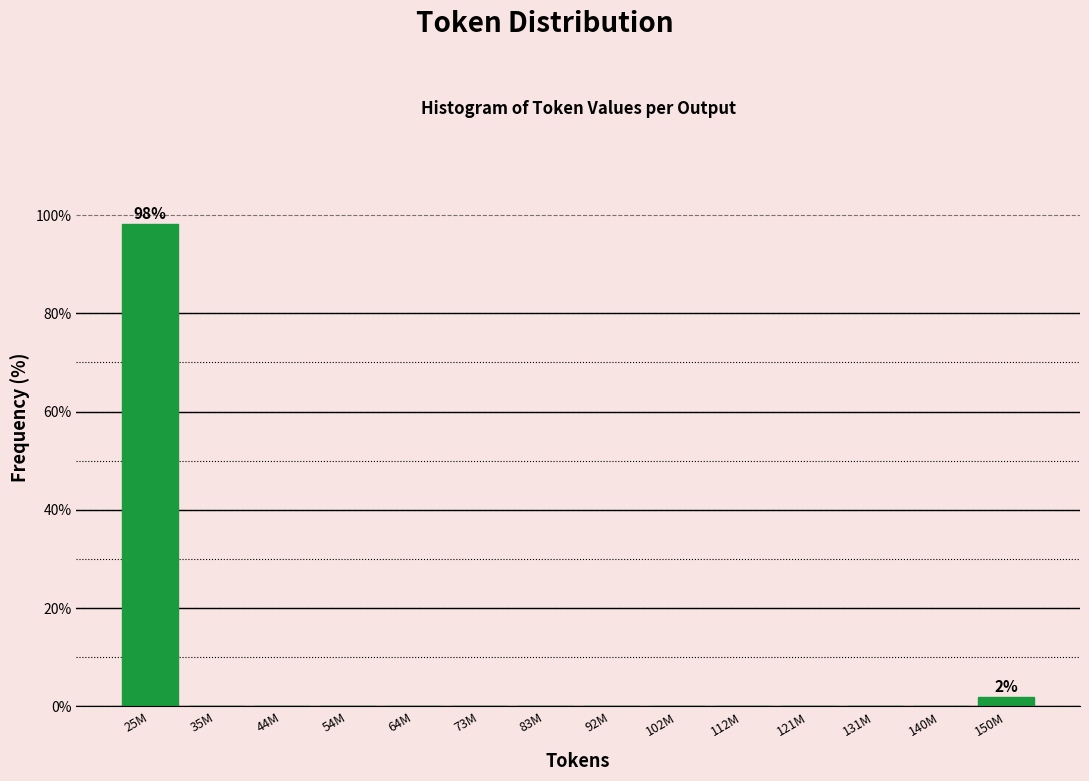

Reading right to left, list all the values displayed in this chart.

150M=1.9	140M=0.0	131M=0.0	121M=0.0	112M=0.0	102M=0.0	92M=0.0	83M=0.0	73M=0.0	64M=0.0	54M=0.0	44M=0.0	35M=0.0	25M=98.1